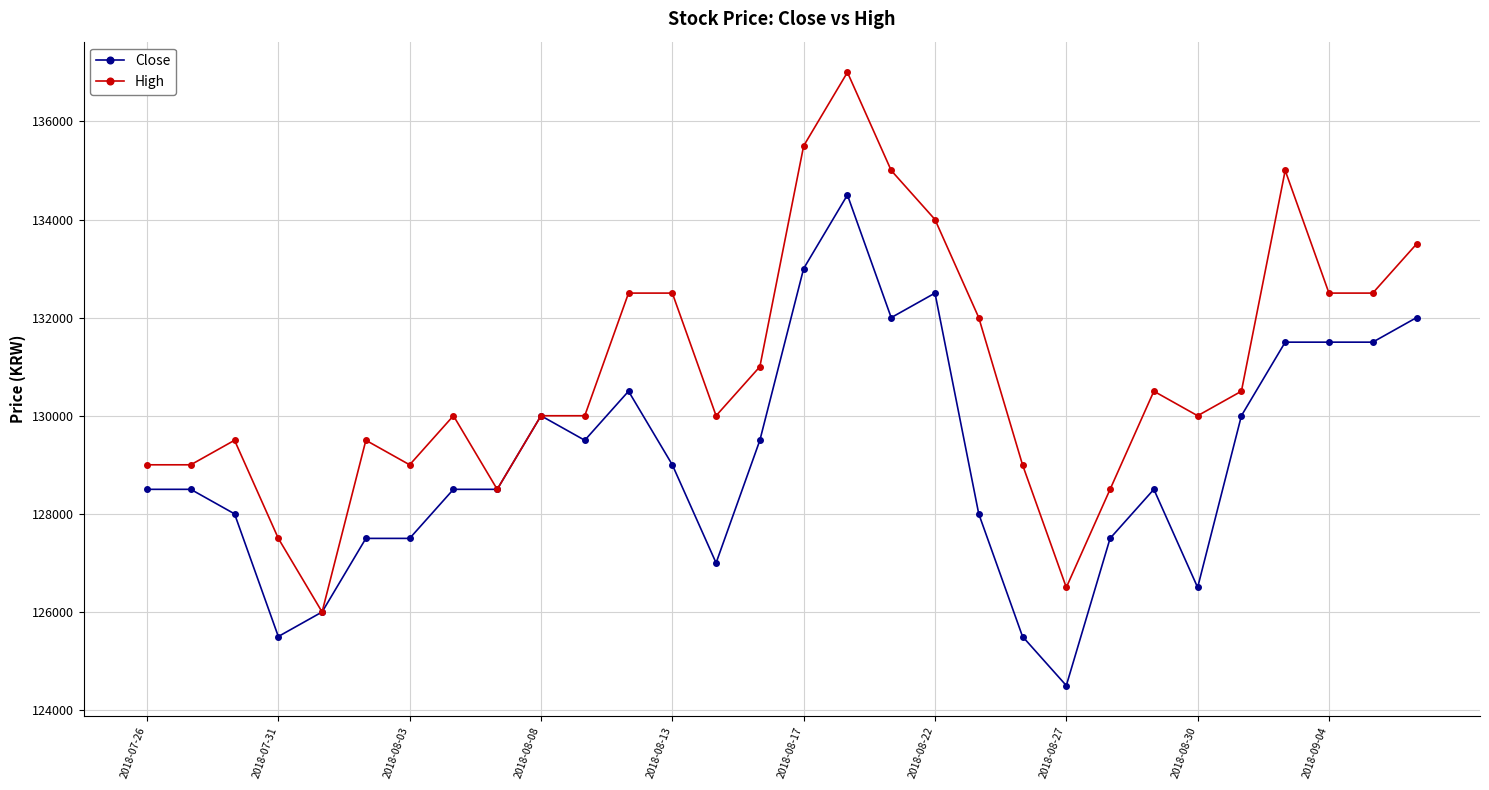

What is the value of the High point at the 5th from the left?

126000